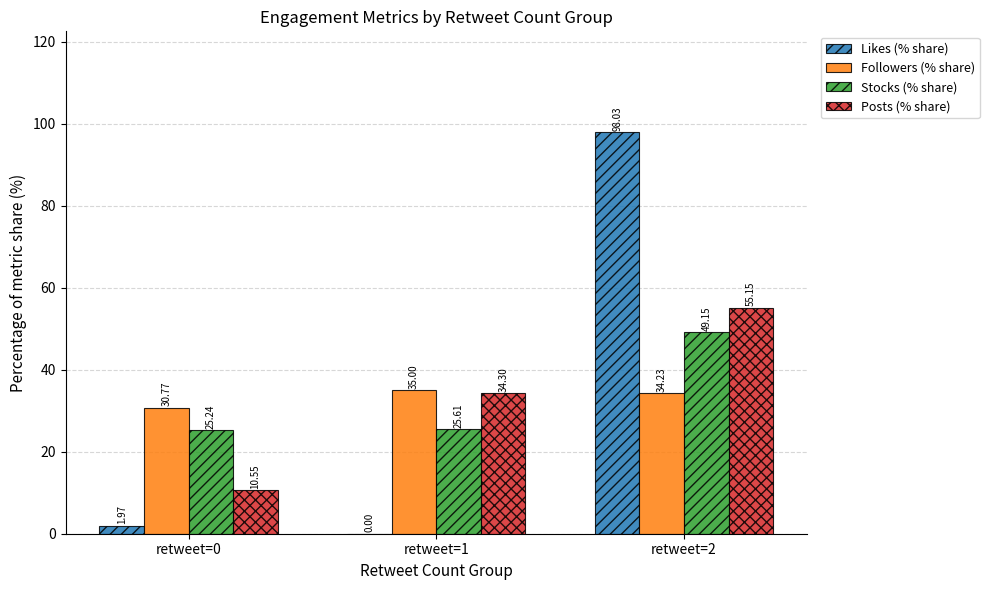

Which series has the widest spread of values?

Likes (% share)